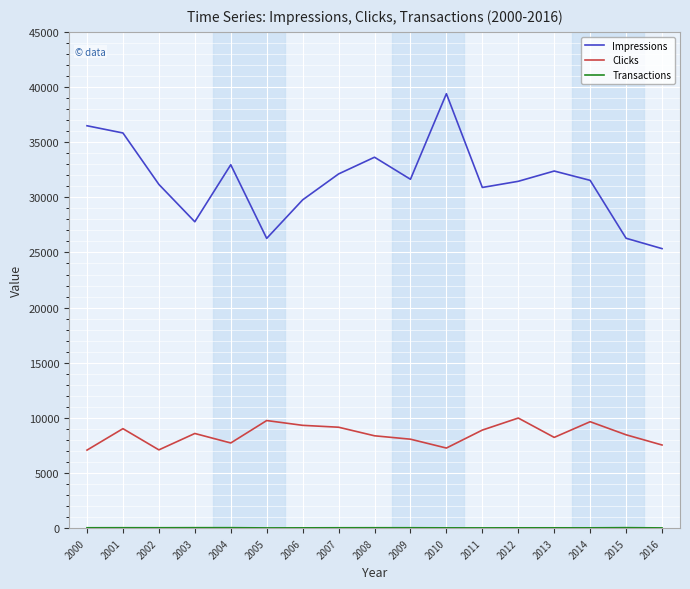

The value of Impressions at 2003 is 15888. True or false?

False